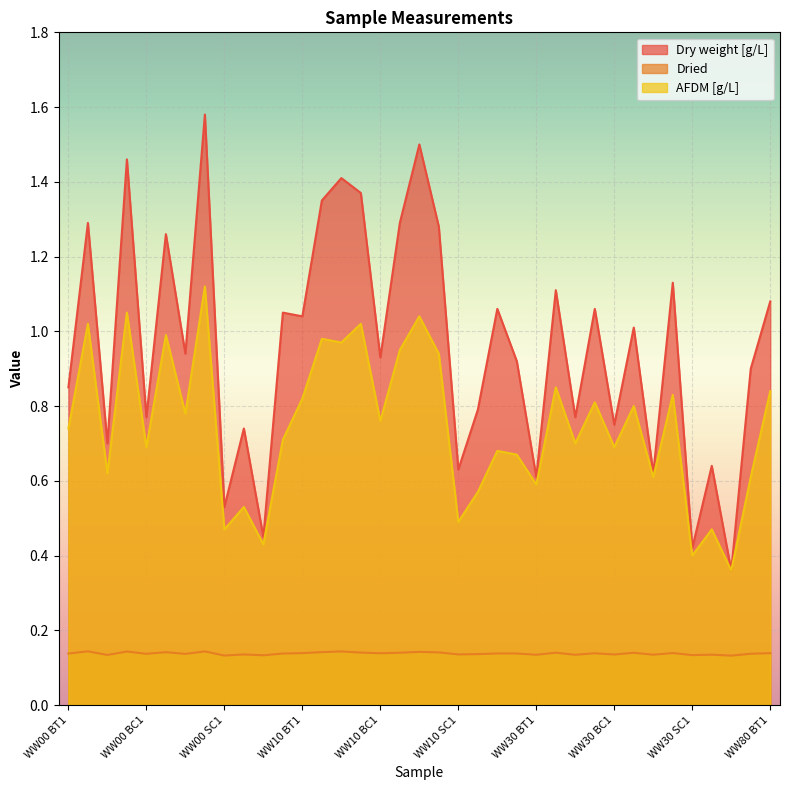

What is the label of the 33rd point from the left?

WW30 SC1